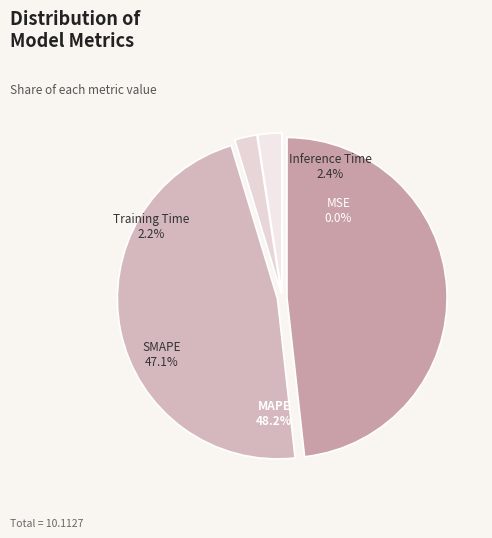

Do MAPE and SMAPE together represent more than half of the pie?

Yes